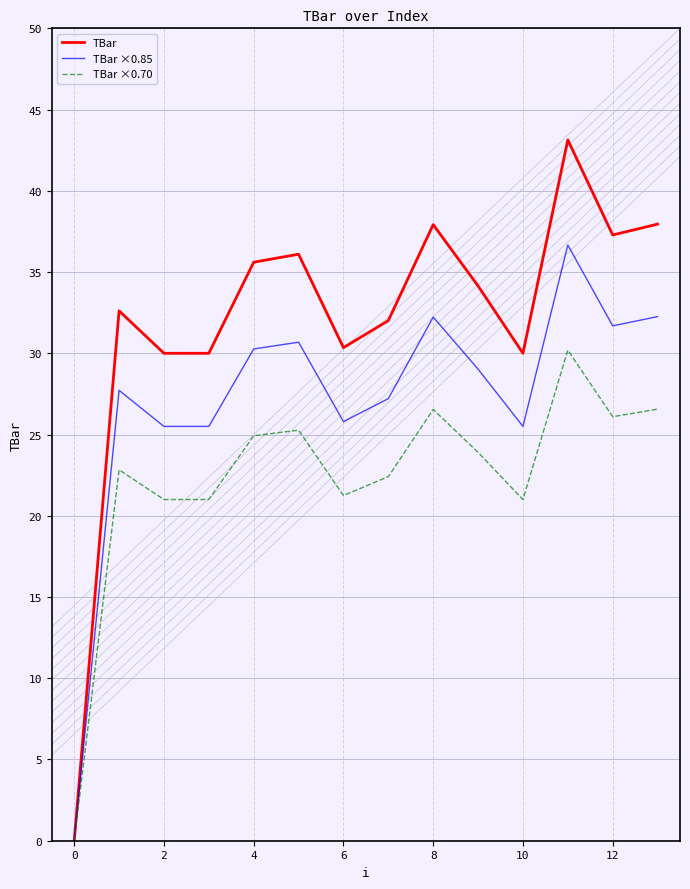

Which series has the largest total across all categories?

TBar